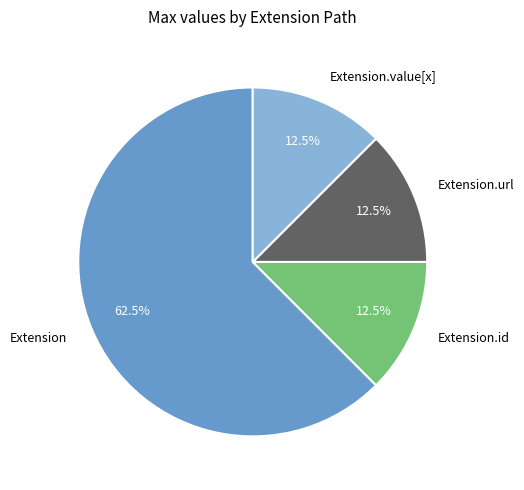

Is Extension the majority of the pie?

Yes